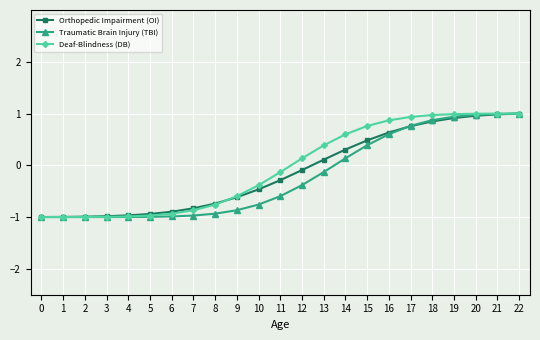

How many negative values does the Deaf-Blindness (DB) series have?

12